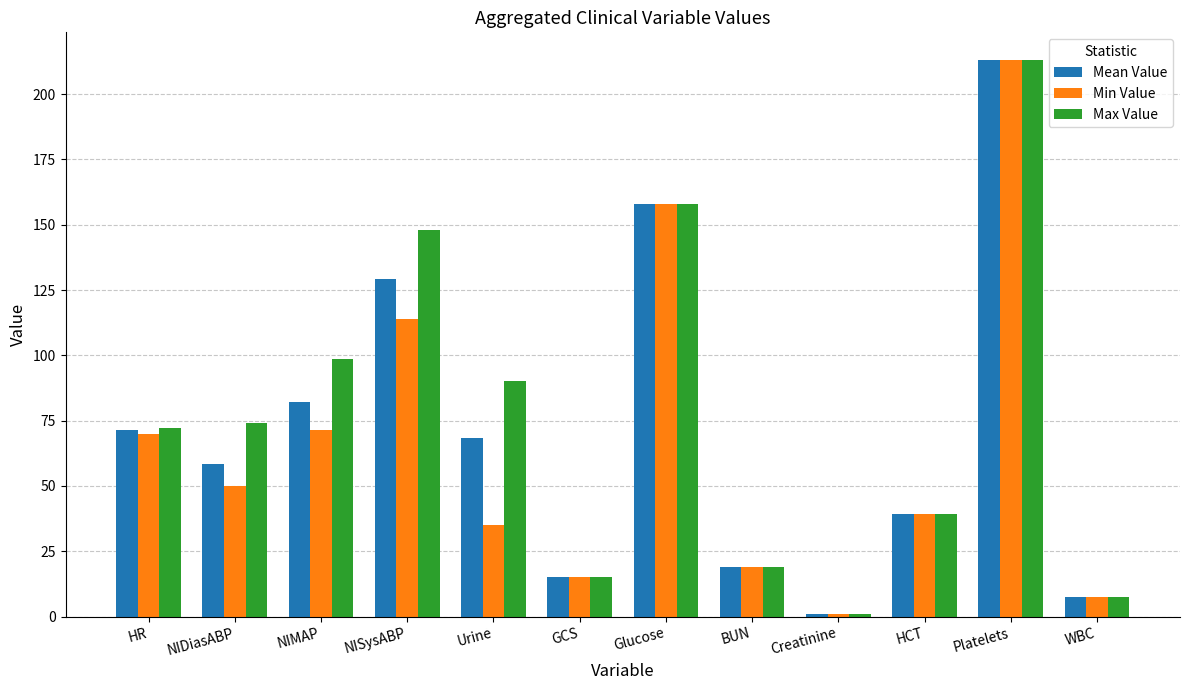

Reading left to right, list all the values displayed in this chart.

Mean Value: 71.3	58.3	82.0	129.3	68.3	15.0	158.0	19.0	0.9	39.1	213.0	7.3
Min Value: 70.0	50.0	71.3	114.0	35.0	15.0	158.0	19.0	0.9	39.1	213.0	7.3
Max Value: 72.0	74.0	98.7	148.0	90.0	15.0	158.0	19.0	0.9	39.1	213.0	7.3